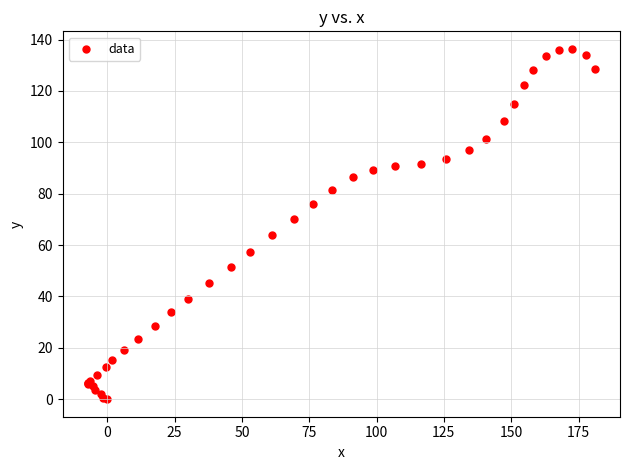

What Y value in the scatter plot is closest to 68?

70.2